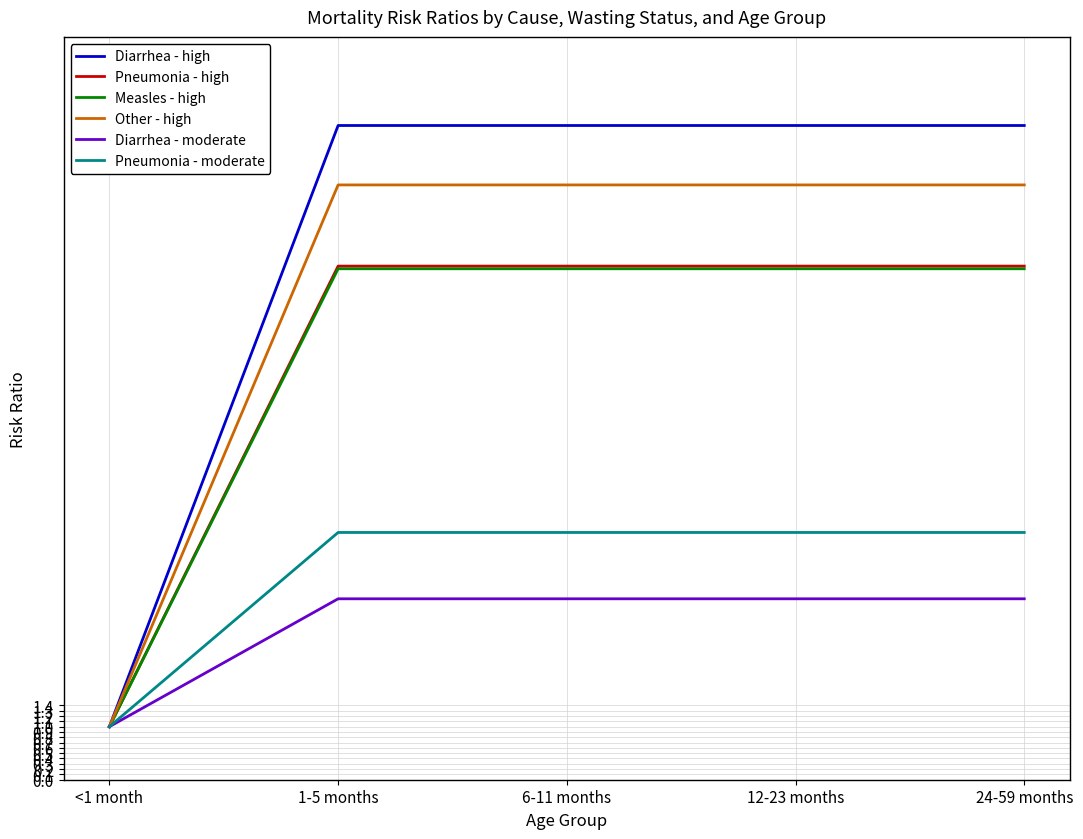

What are all the series names shown in the legend?

Diarrhea - high, Pneumonia - high, Measles - high, Other - high, Diarrhea - moderate, Pneumonia - moderate